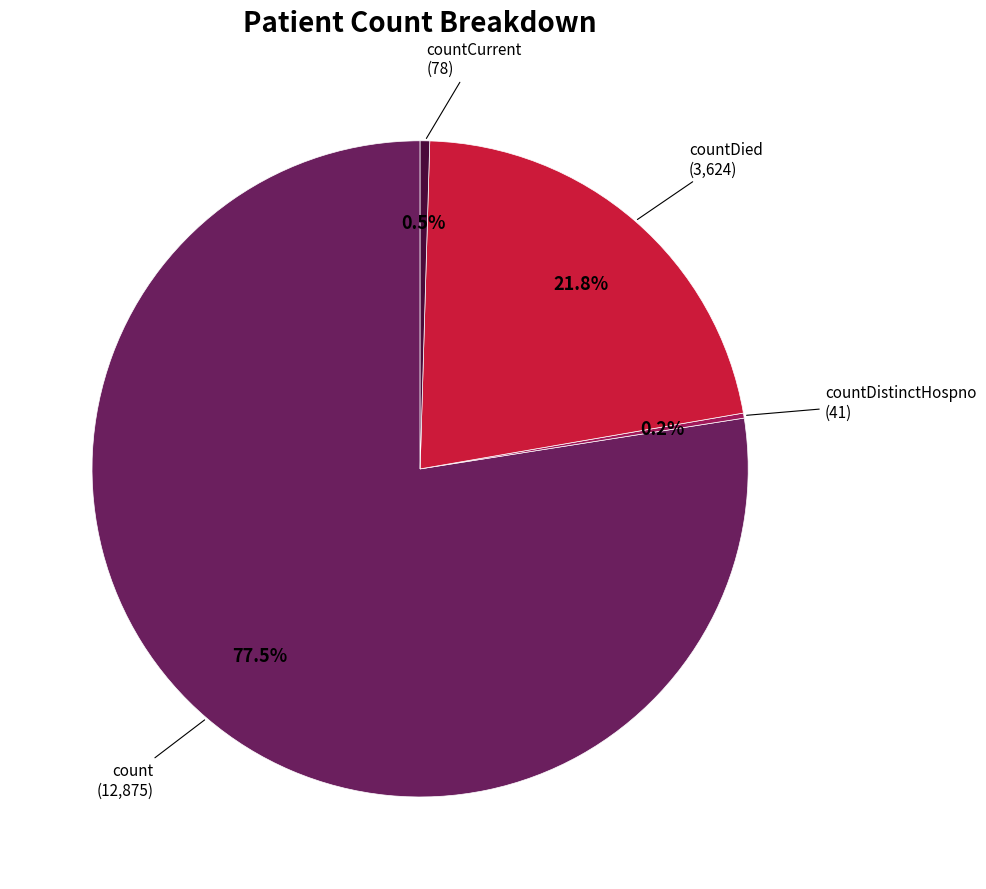

What is the majority slice?

count